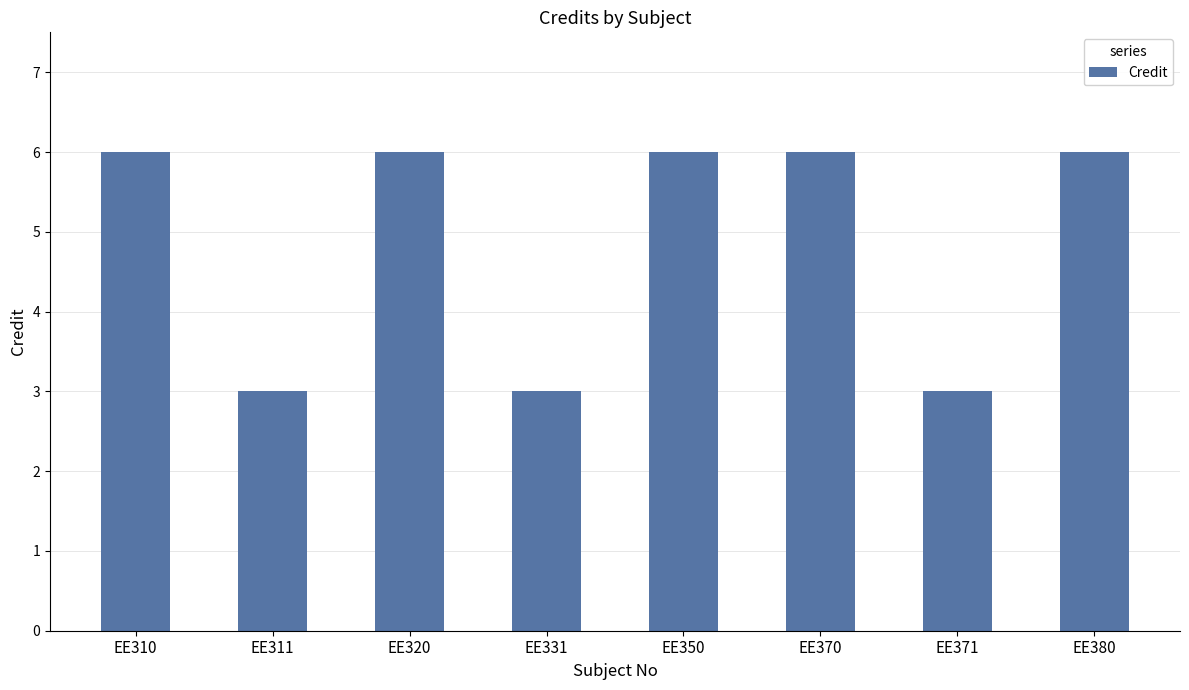

Are the bars grouped side by side (vs. stacked)?

No